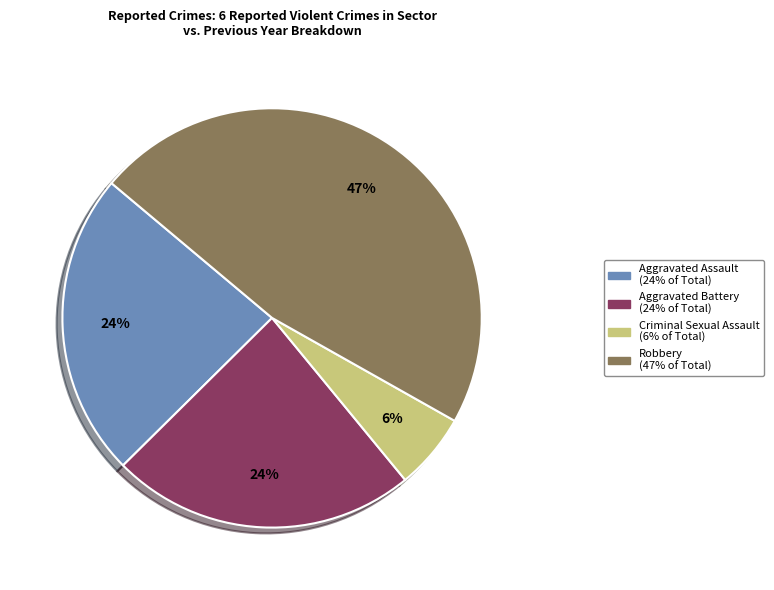

What is the ratio of the value at Robbery to the value at Aggravated Battery?

2.0